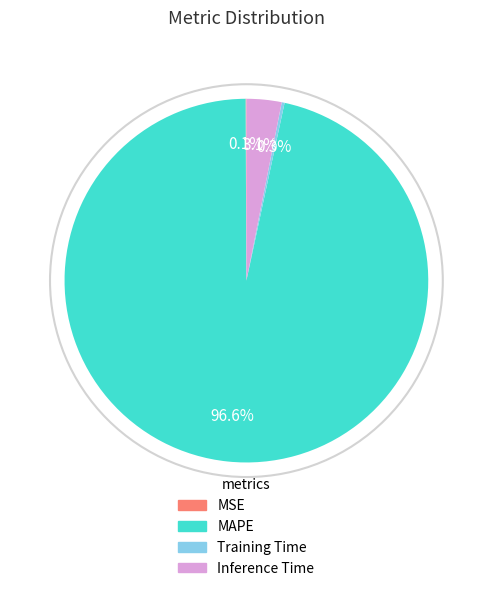

To the nearest percent, what is the average slice percentage?

25%